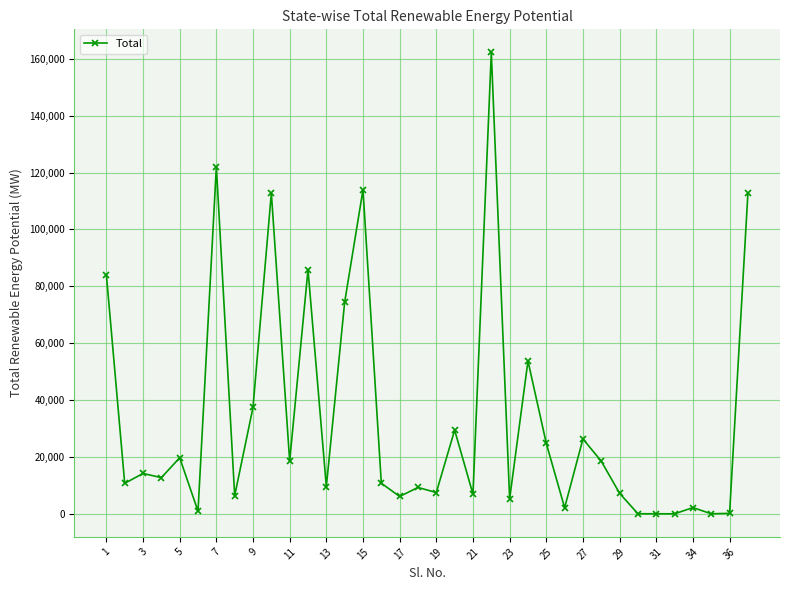

What is the sum of all values?

1208452